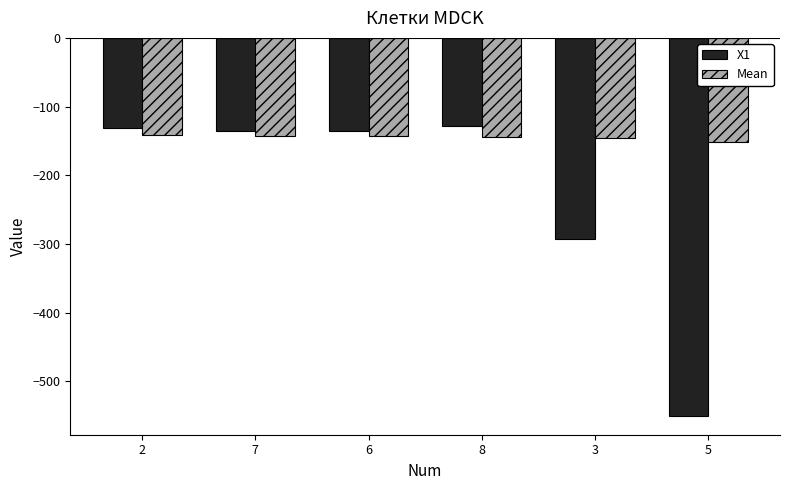

List the series in order of their overall mean, highest first.

Mean, X1